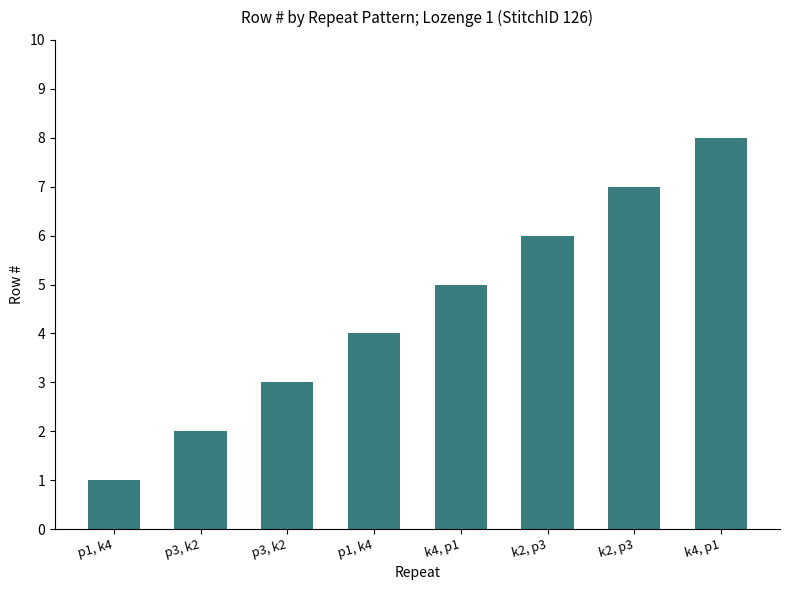

How many values are below 5?

4